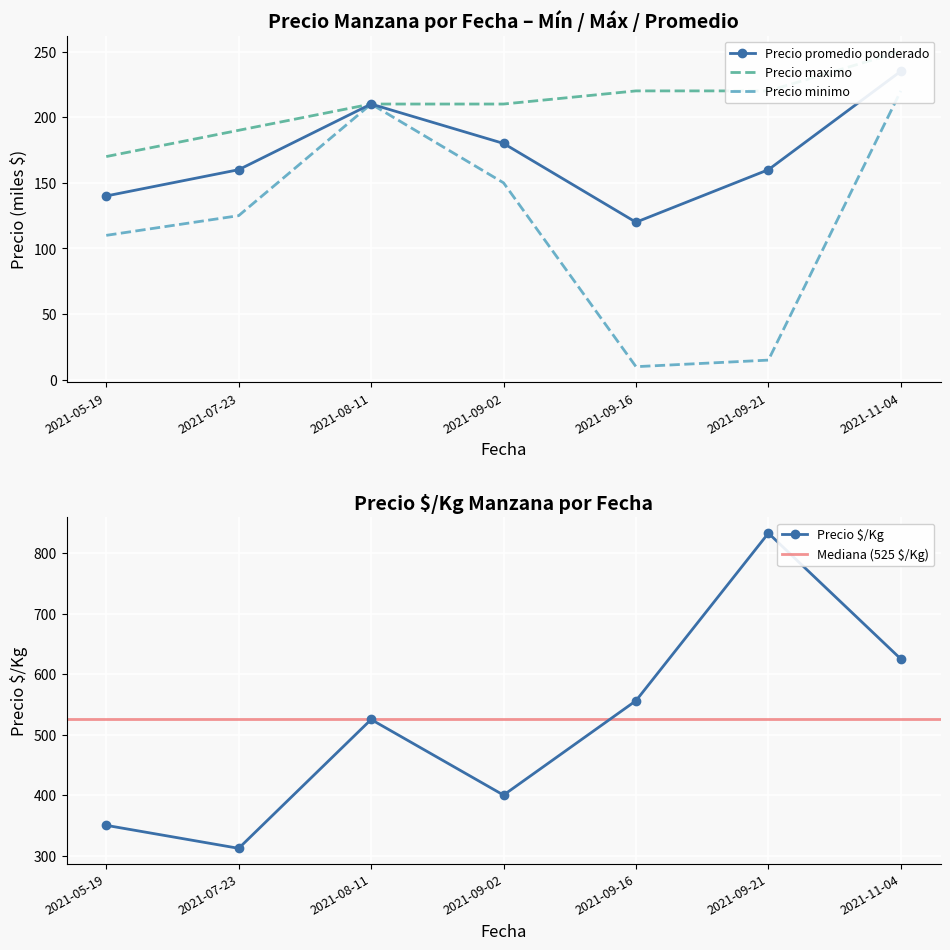

What is the difference between the Precio $/Kg values at 2021-05-19 and 2021-09-02?

50